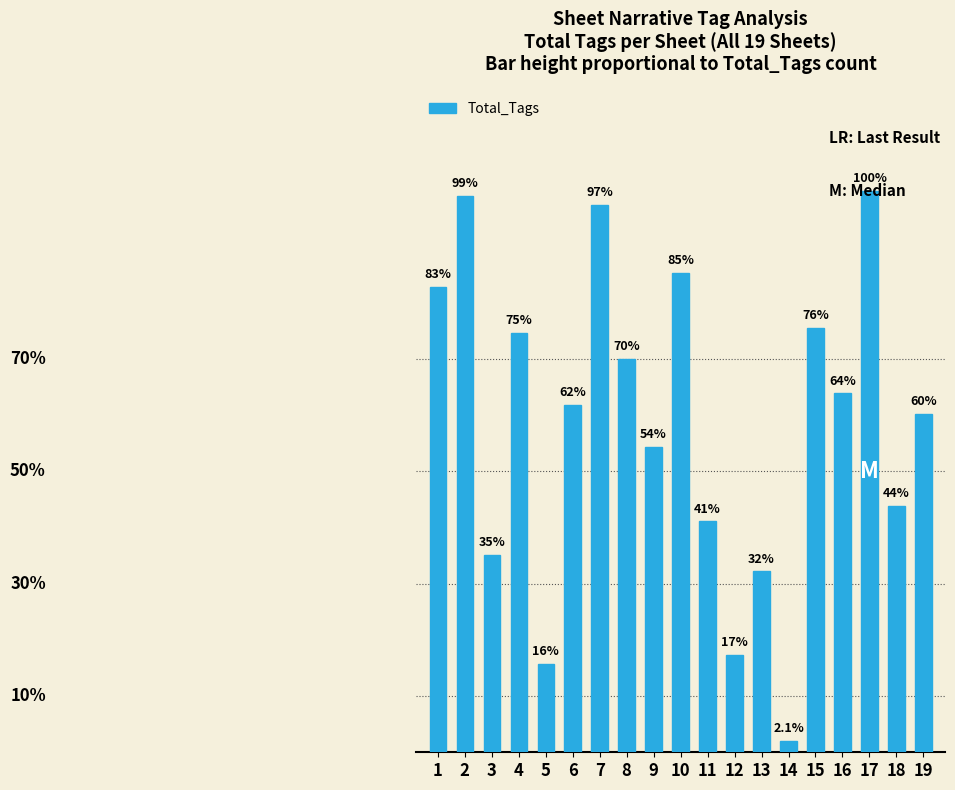

Rank the categories by value from lowest to highest.

14, 5, 12, 13, 3, 11, 18, 9, 19, 6, 16, 8, 4, 15, 1, 10, 7, 2, 17